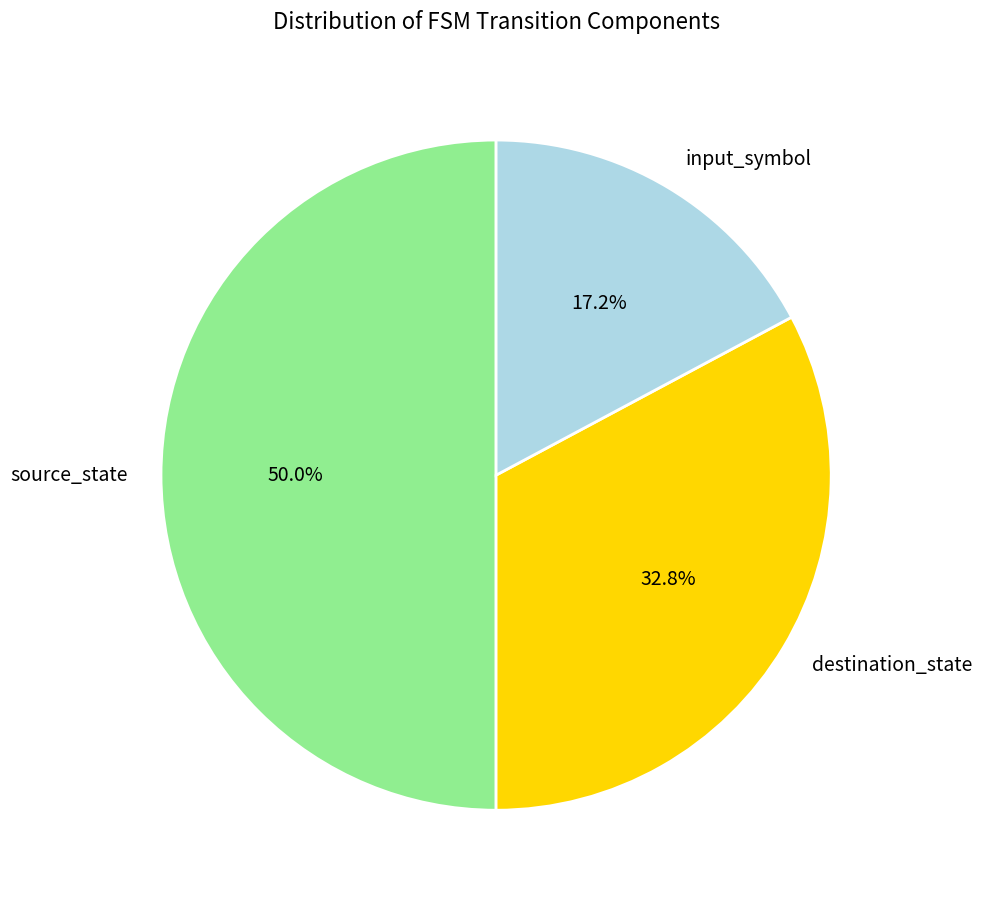

To the nearest percent, what is the average slice percentage?

33%